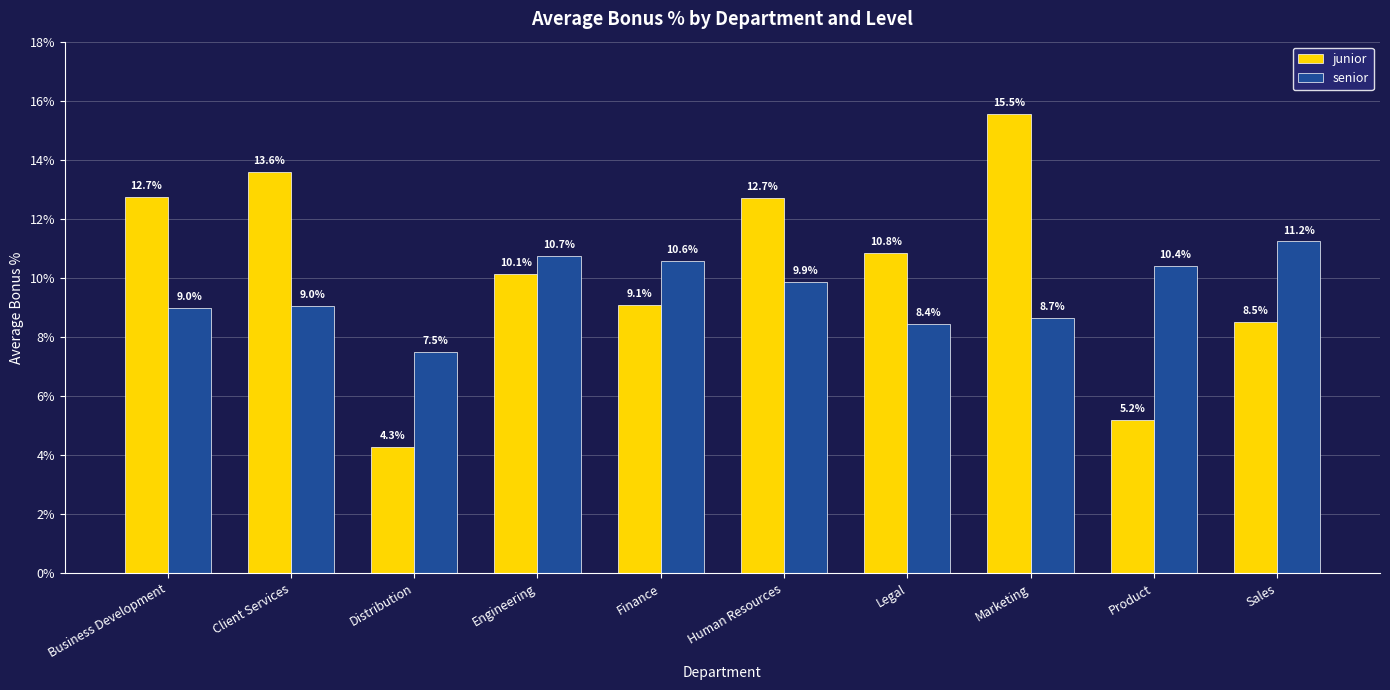

What is the total value across all series at Legal?

19.3